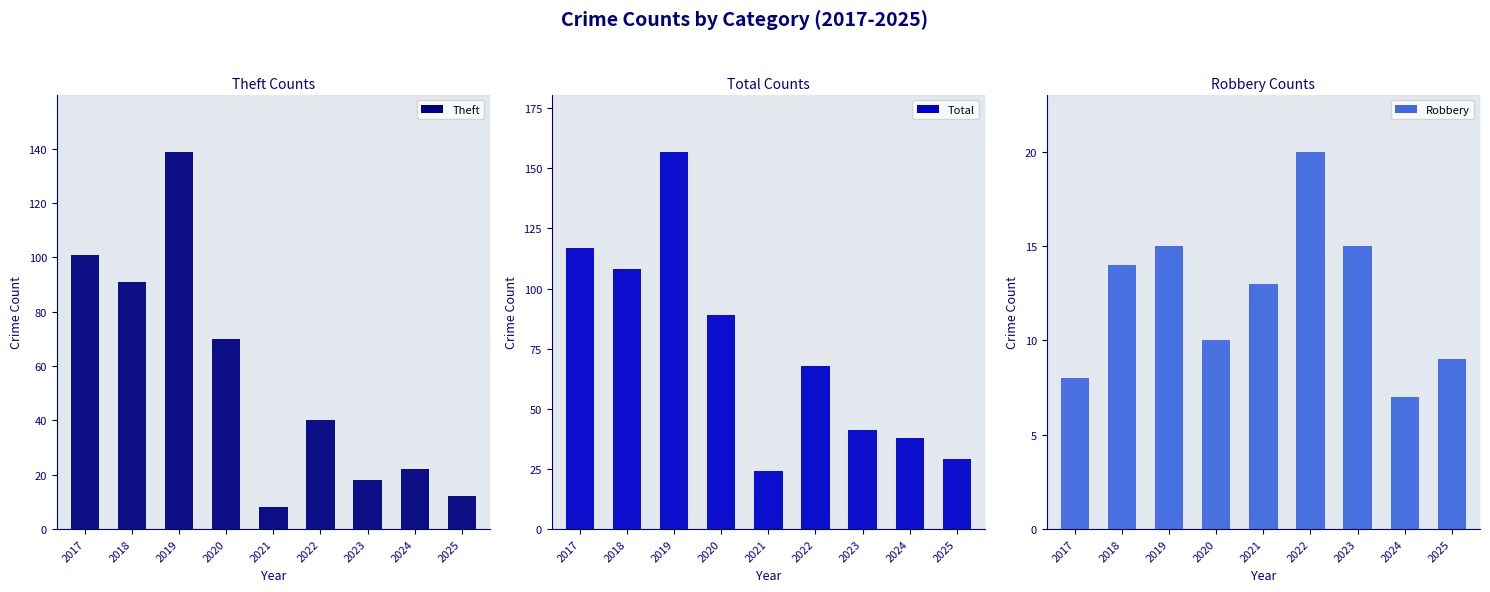

True or false: Theft has a value of 82 at 2019.

False